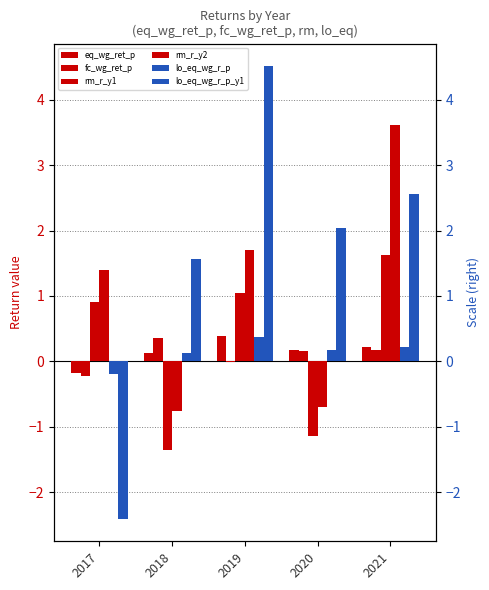

How many series are shown in this chart?

6